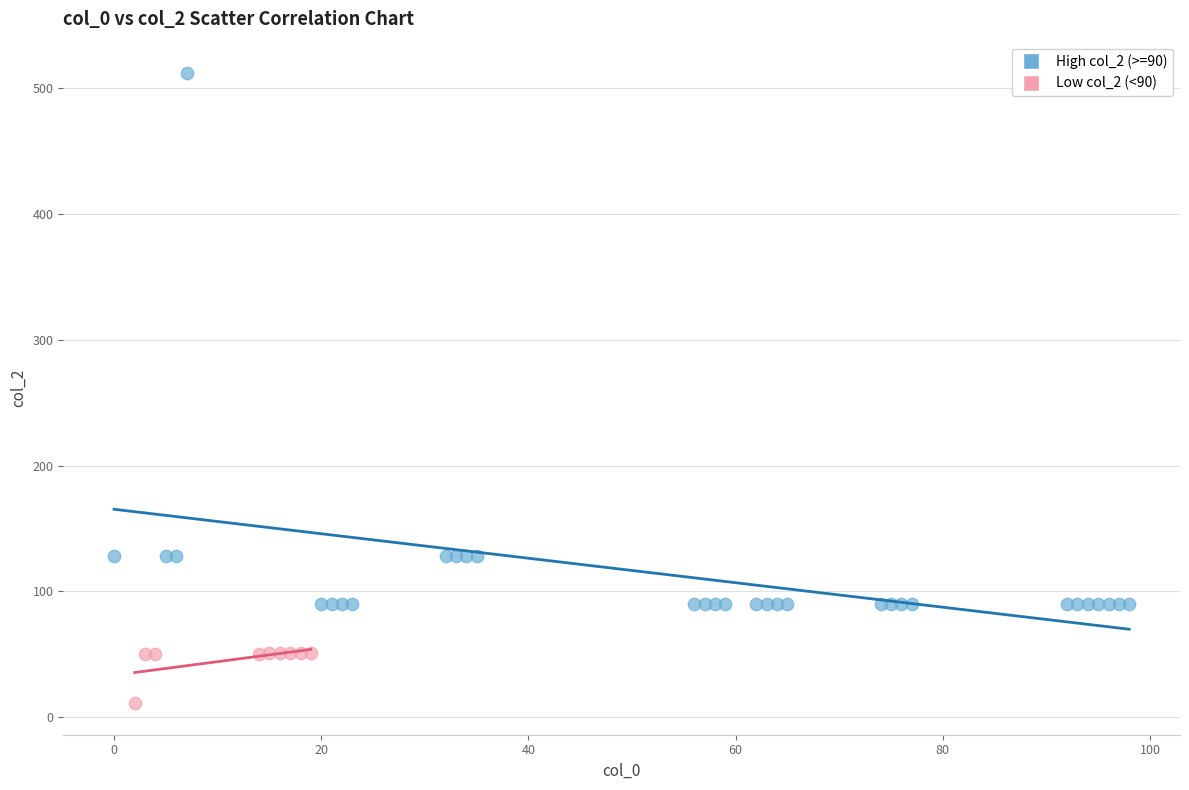

Which series has the largest Y range (max minus min)?

High col_2 (>=90)